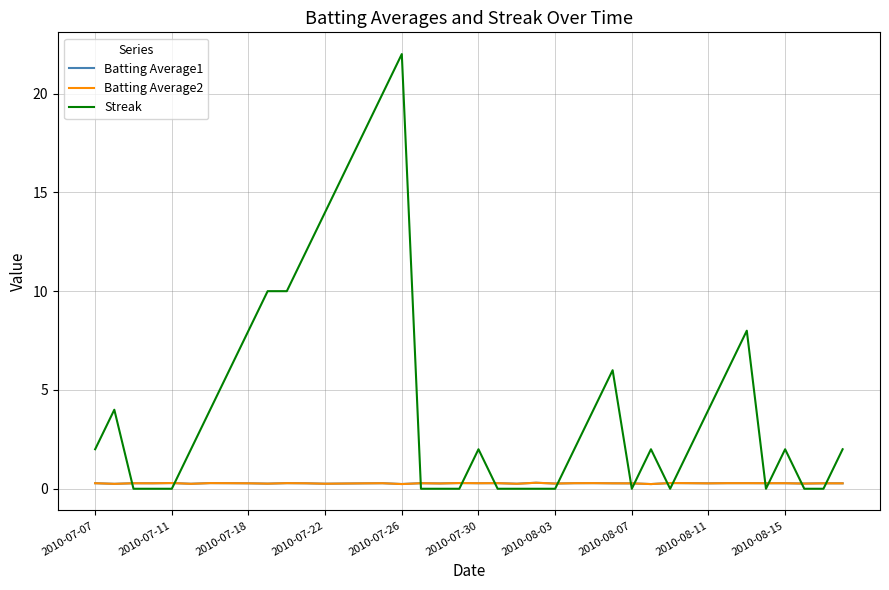

How many Batting Average1 values are between 0 and 1?

40